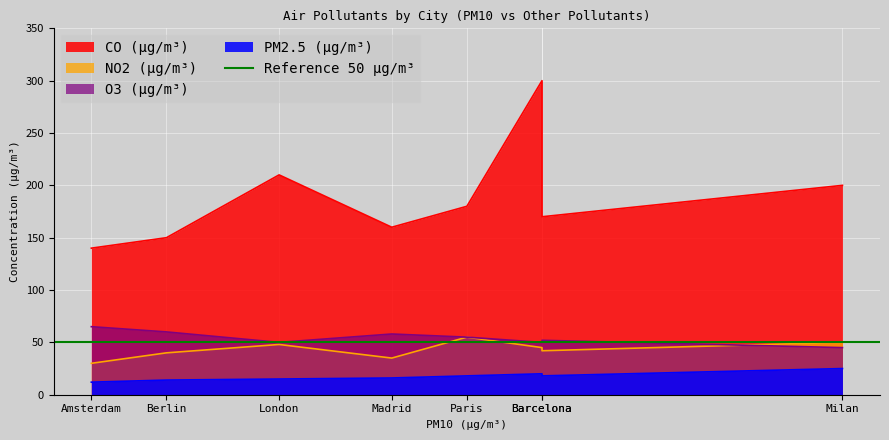

What is the difference between the highest and lowest values at Amsterdam?

128